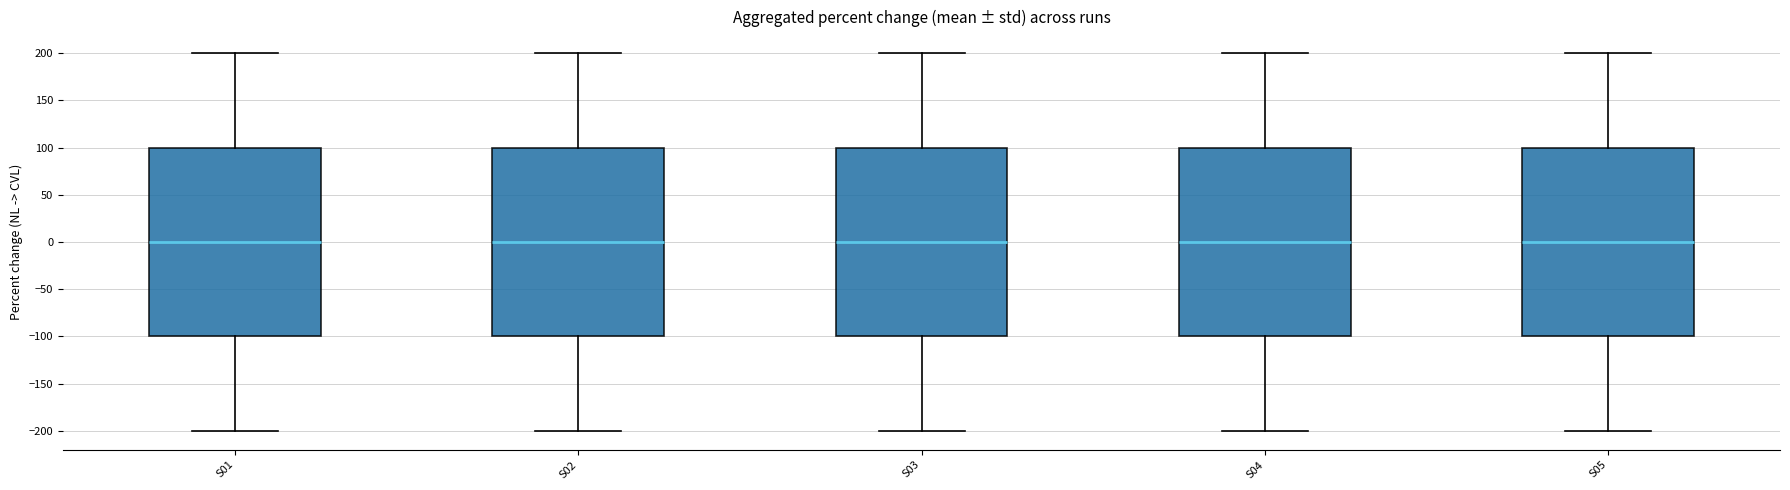

Where does the lower whisker of the box for S03 end on the y-axis? The values are not printed on the chart, so give them approximately, as read against the axis.

-200